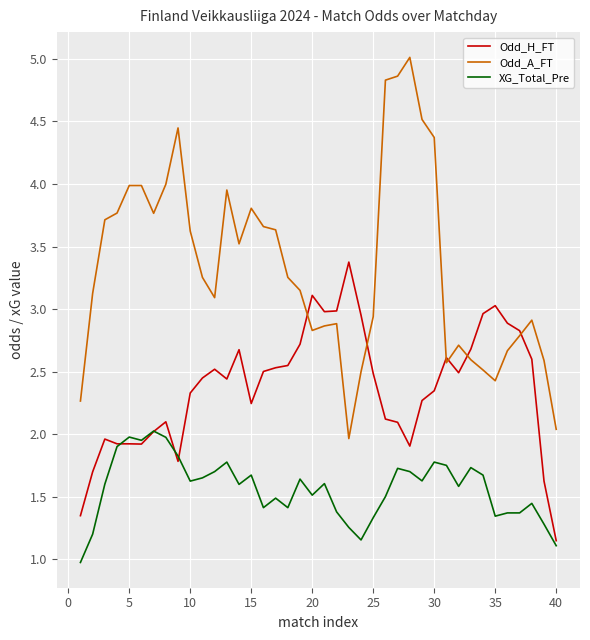

Count the number of categories in the chart.

40